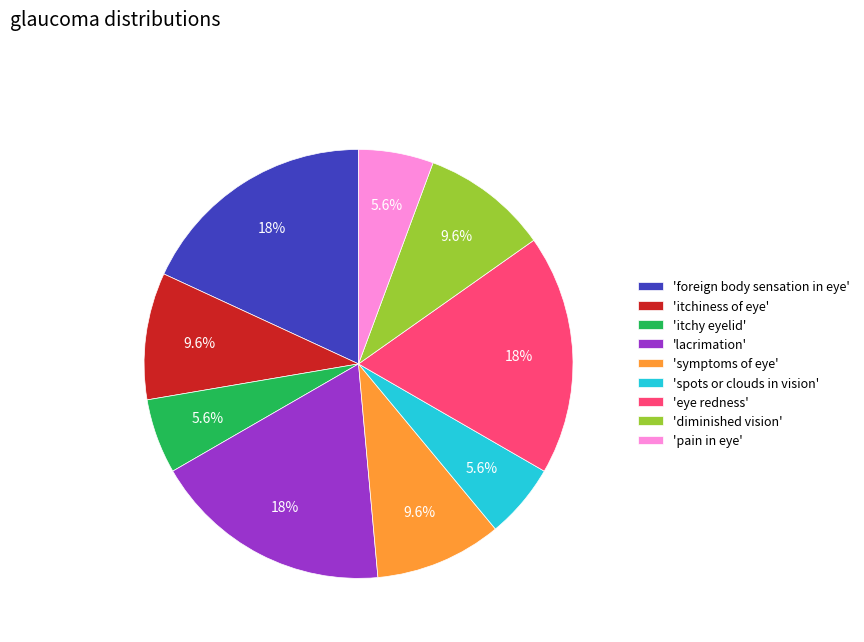

How many segments does this pie chart have?

9